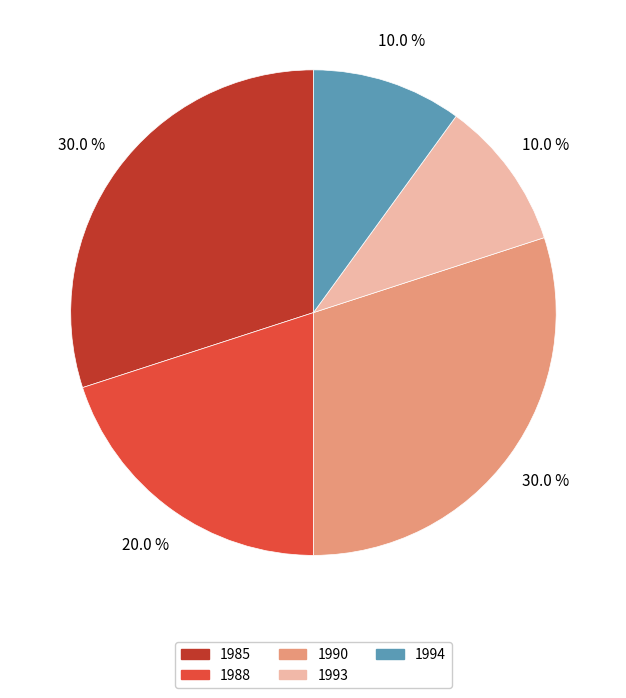

What is the ratio of the value at 1990 to the value at 1988?

1.5